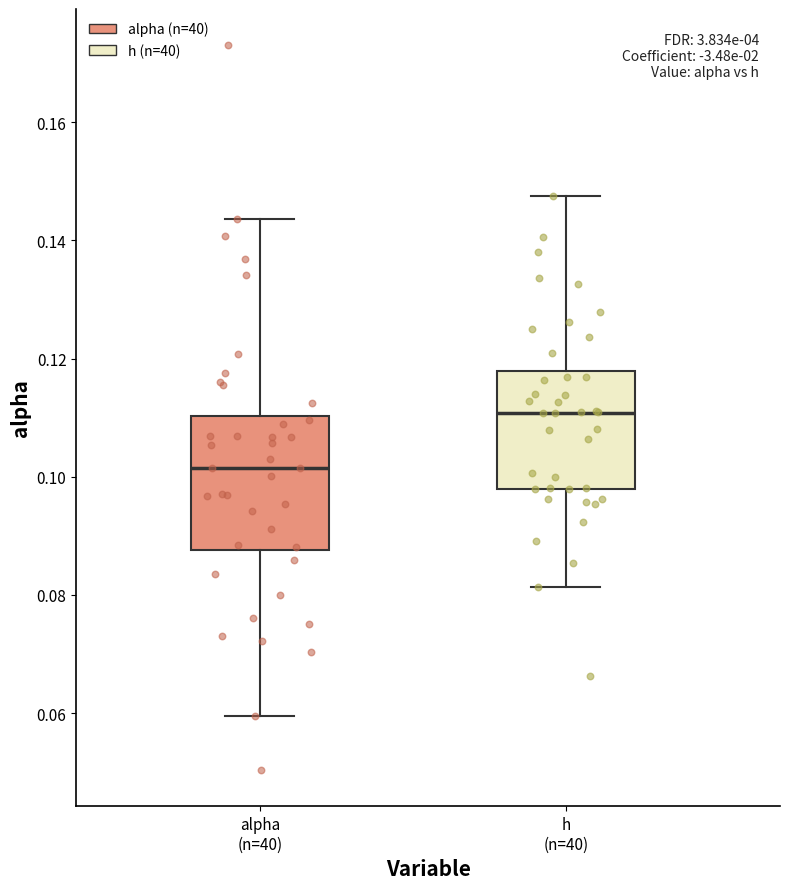

Which box is the tallest, from its lower edge to its upper edge?

alpha (n=40)